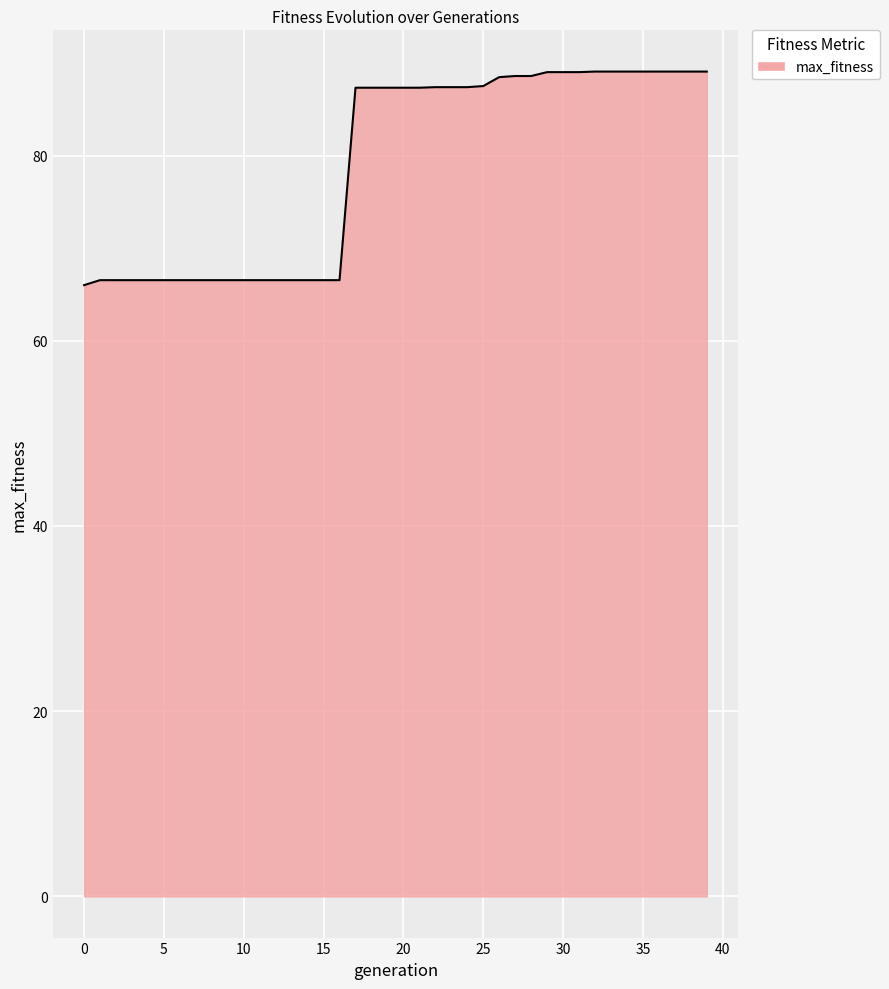

What is the difference between the maximum and minimum values?

23.1